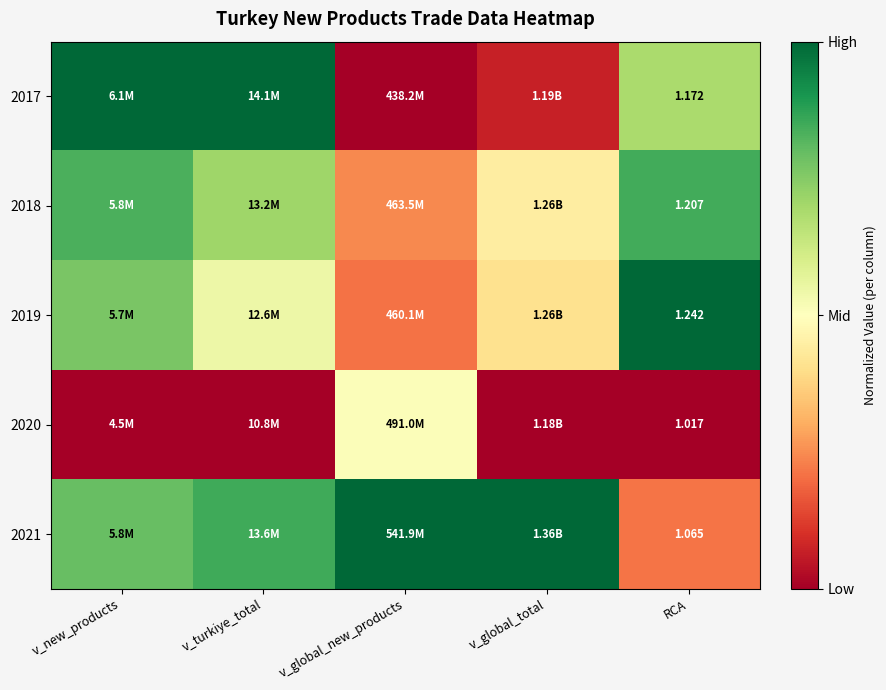

The value of 2017 at v_global_new_products is -0.5. True or false?

False